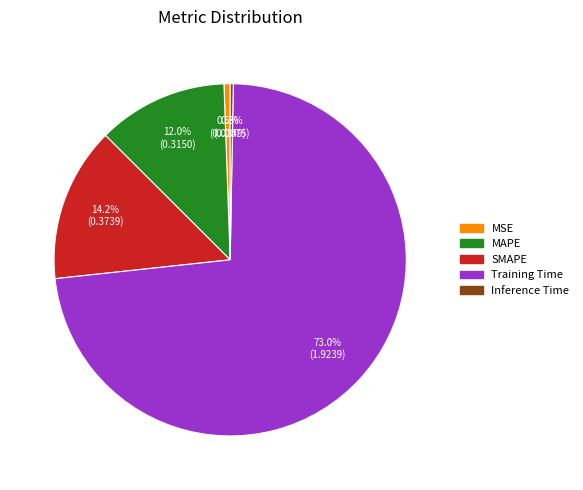

Combined, what portion of the pie is SMAPE and Inference Time?

14.5%